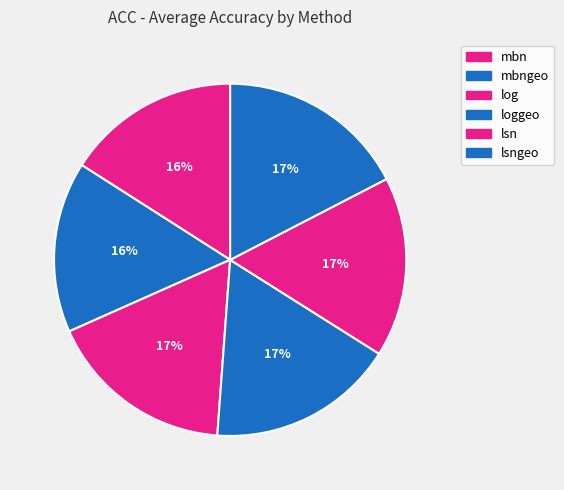

Is it true that lsn is 22% of the pie?

False